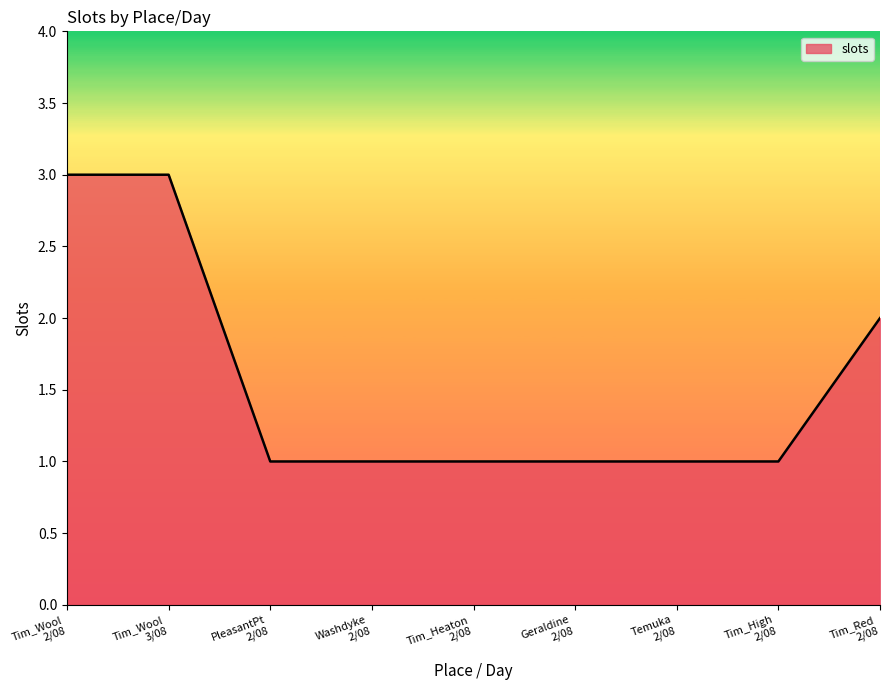

What is the difference between the maximum and minimum values?

2